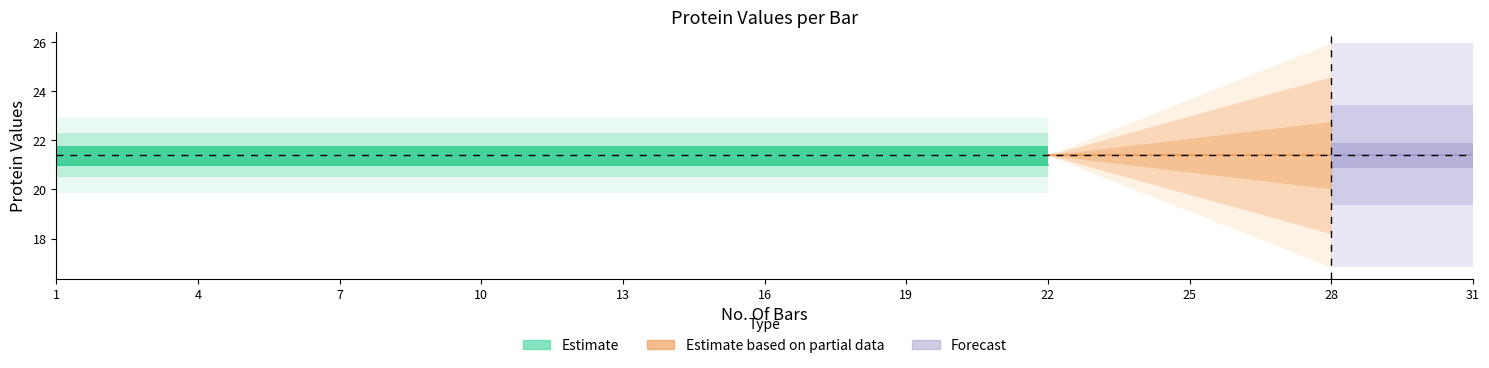

At how many categories does at least one series exceed 25?

4